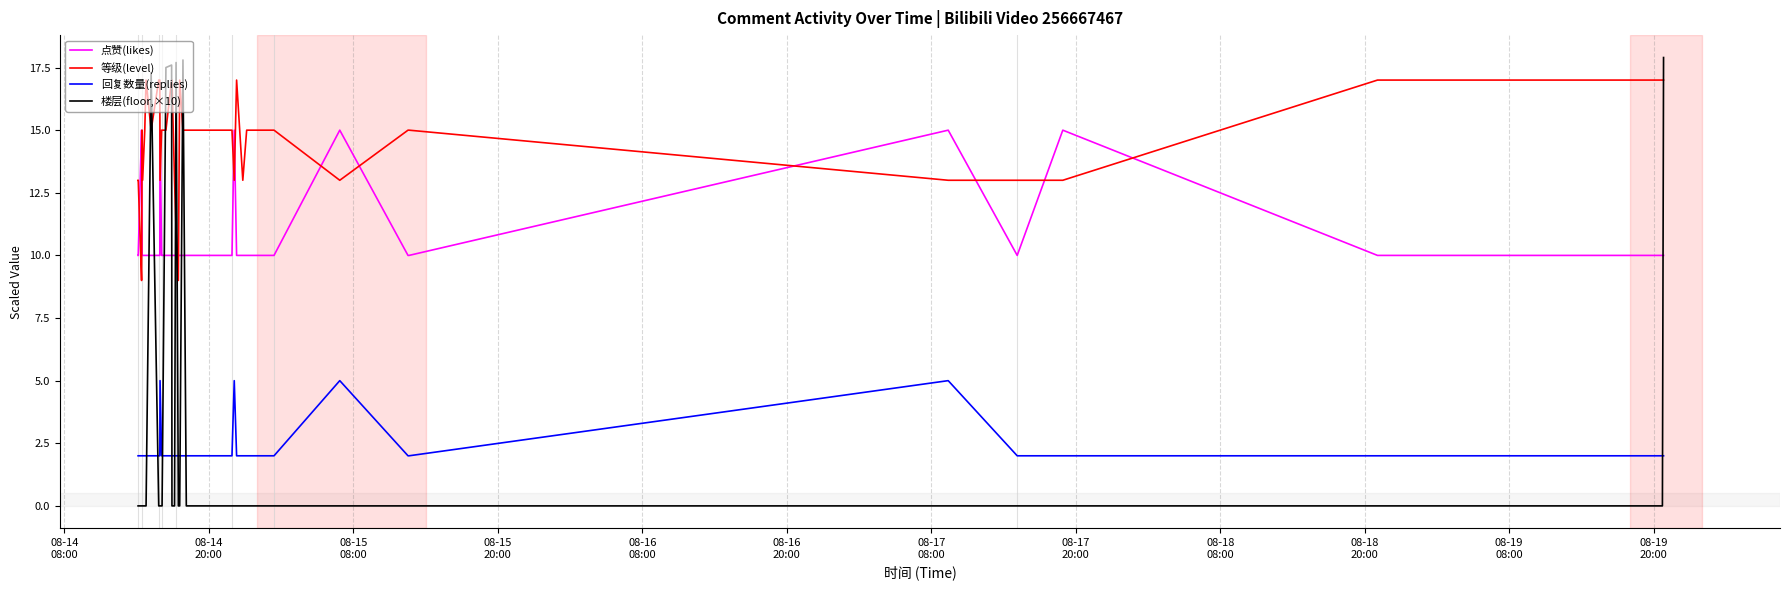

What is the sum of all 回复数量(replies) values?

92.0